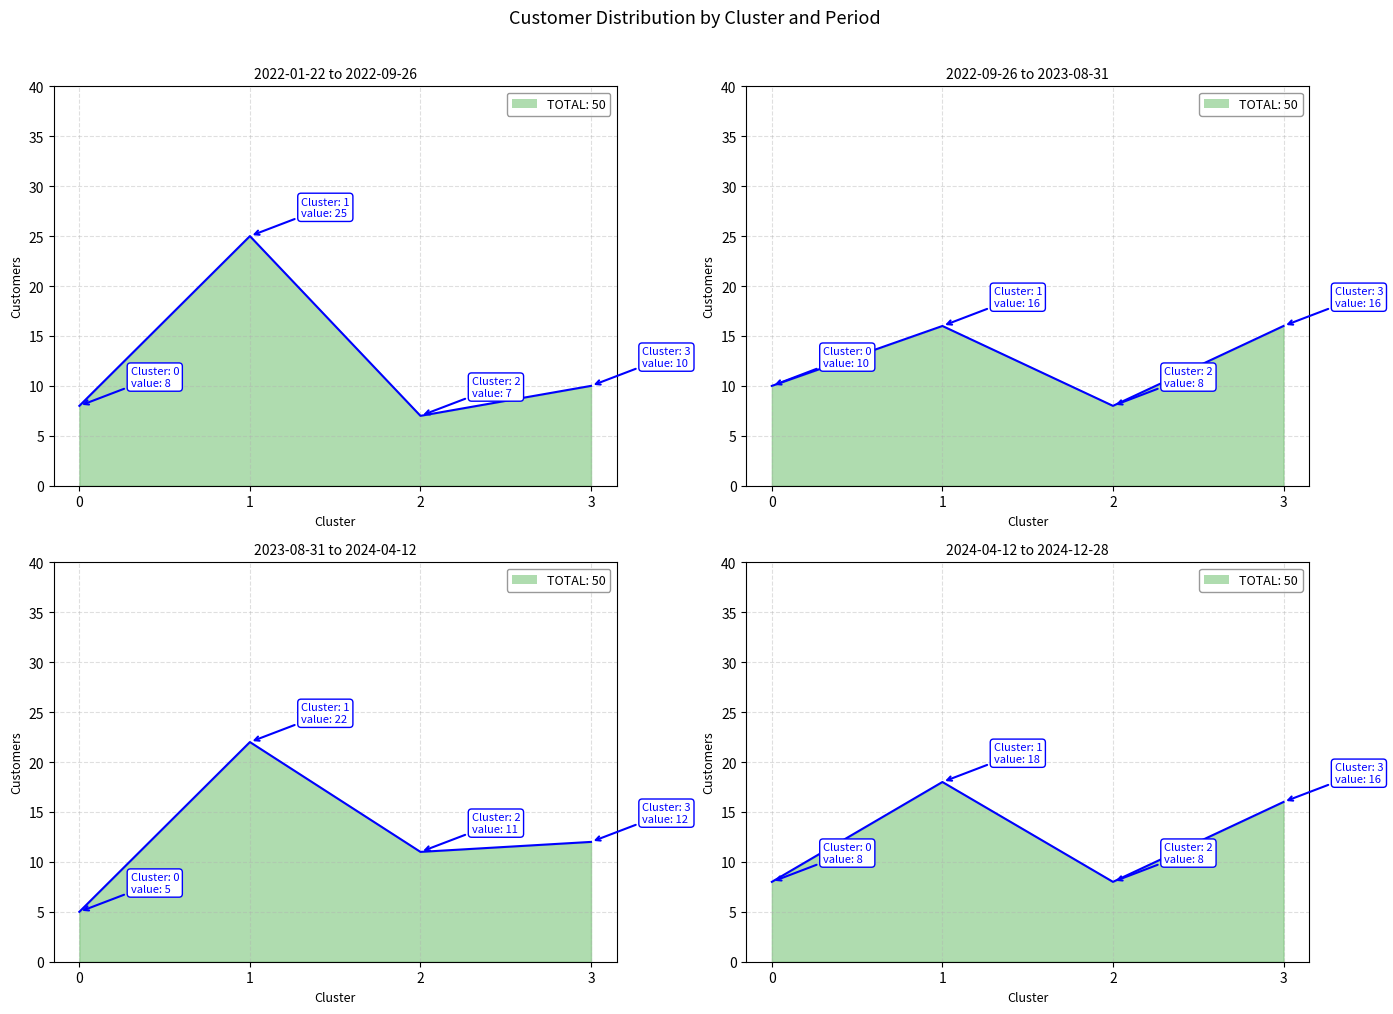

Which series has the widest spread of values?

2022-01-22 to 2022-09-26